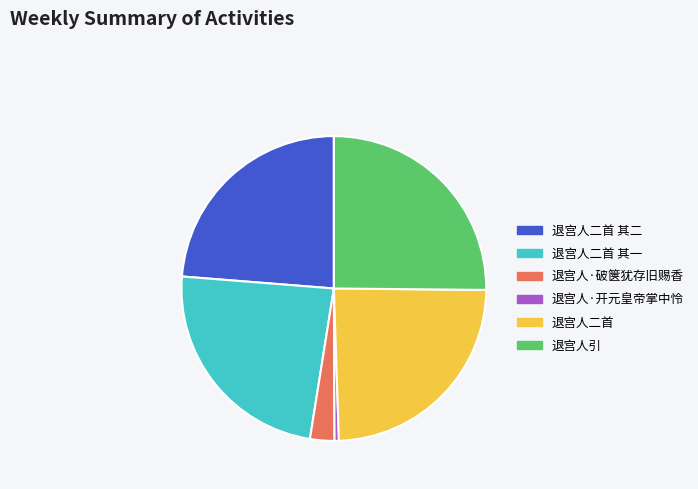

Which category has the biggest portion of the pie?

退宫人引